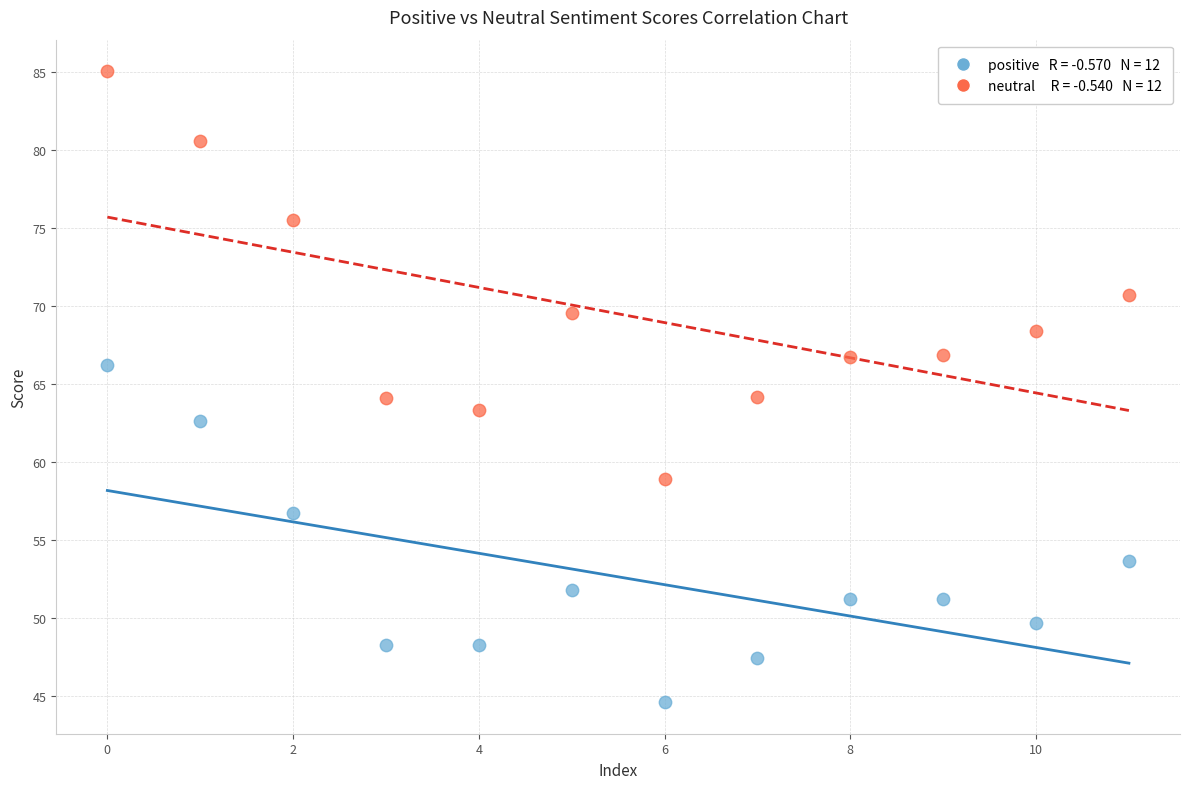

Across all data points, what is the range of Y values (max minus min)?

40.5